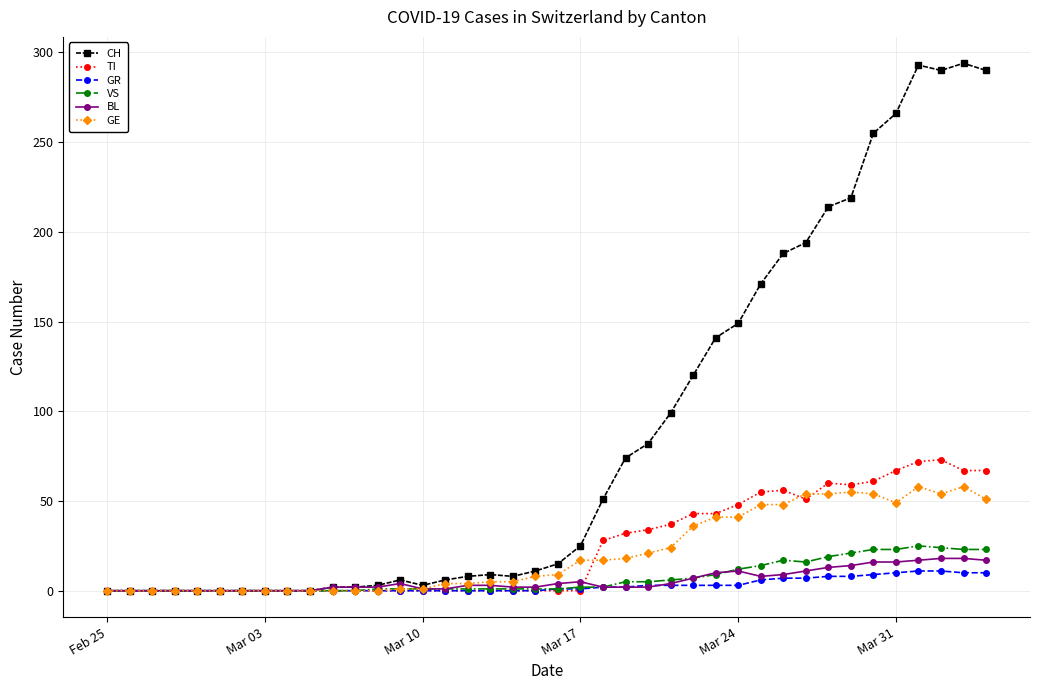

True or false: GE has more than 2 points higher than both neighbors.

True